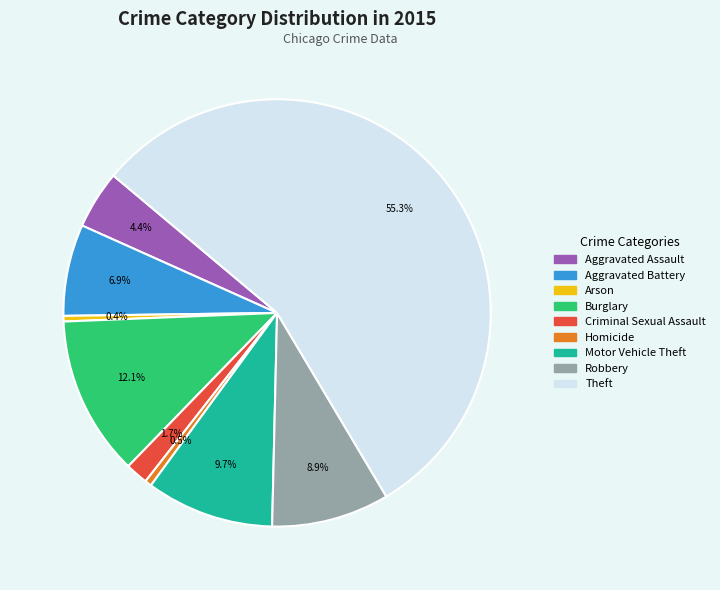

To the nearest percent, what is the difference between the largest and smallest slice percentages?

55%